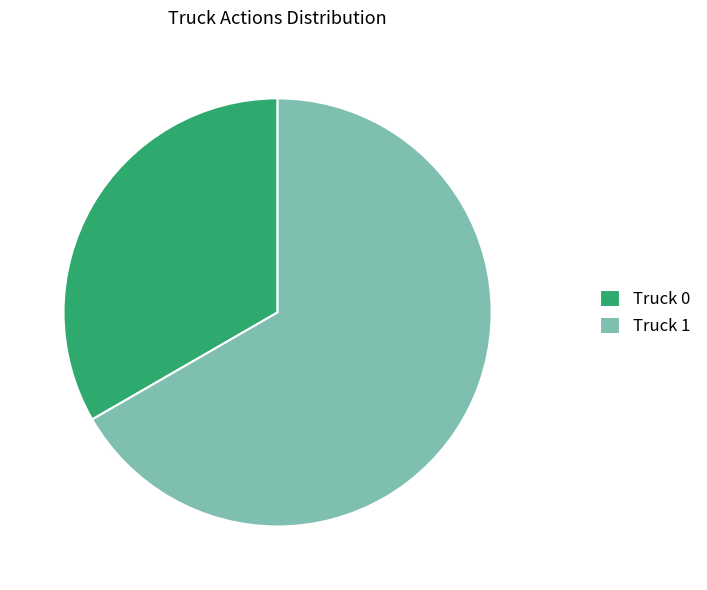

The Truck 0 slice represents 33% of the pie. True or false?

True